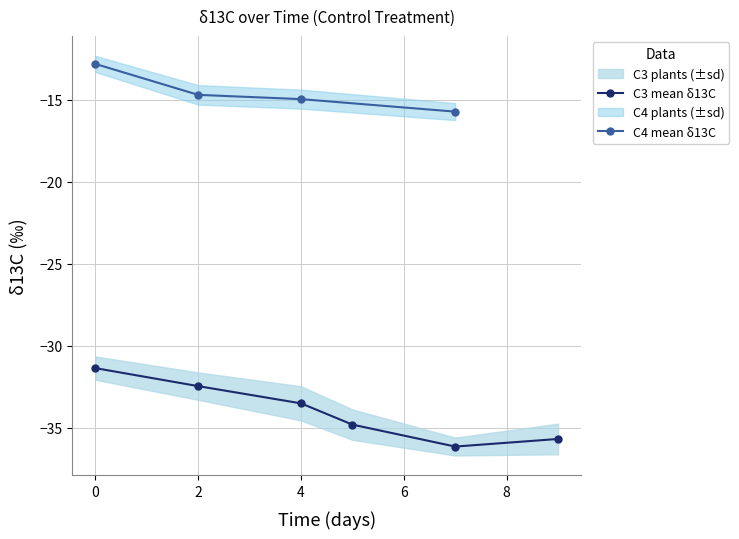

True or false: C3 mean δ13C has more than 1 points higher than both neighbors.

False